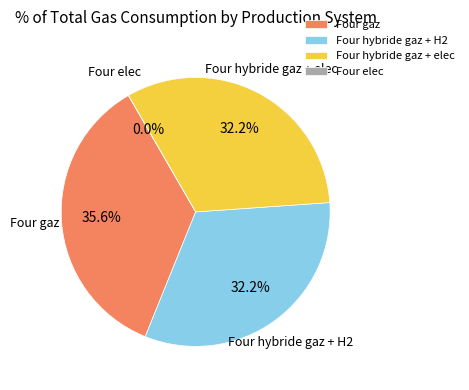

What percentage do Four elec and Four gaz together represent?

35.6%